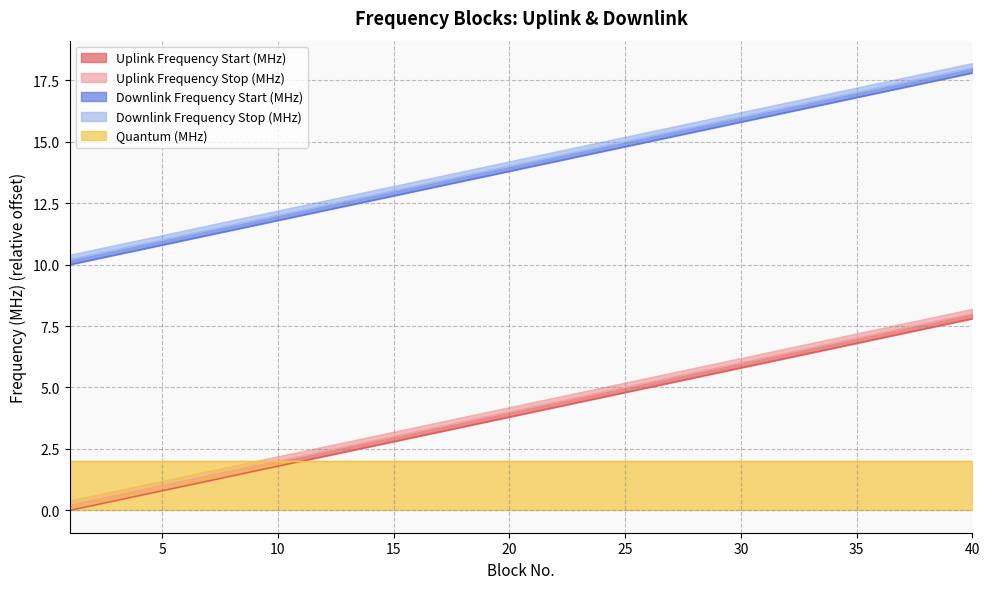

What is the sum of the Uplink Frequency Stop (MHz) values at 20 and 40?

12.0